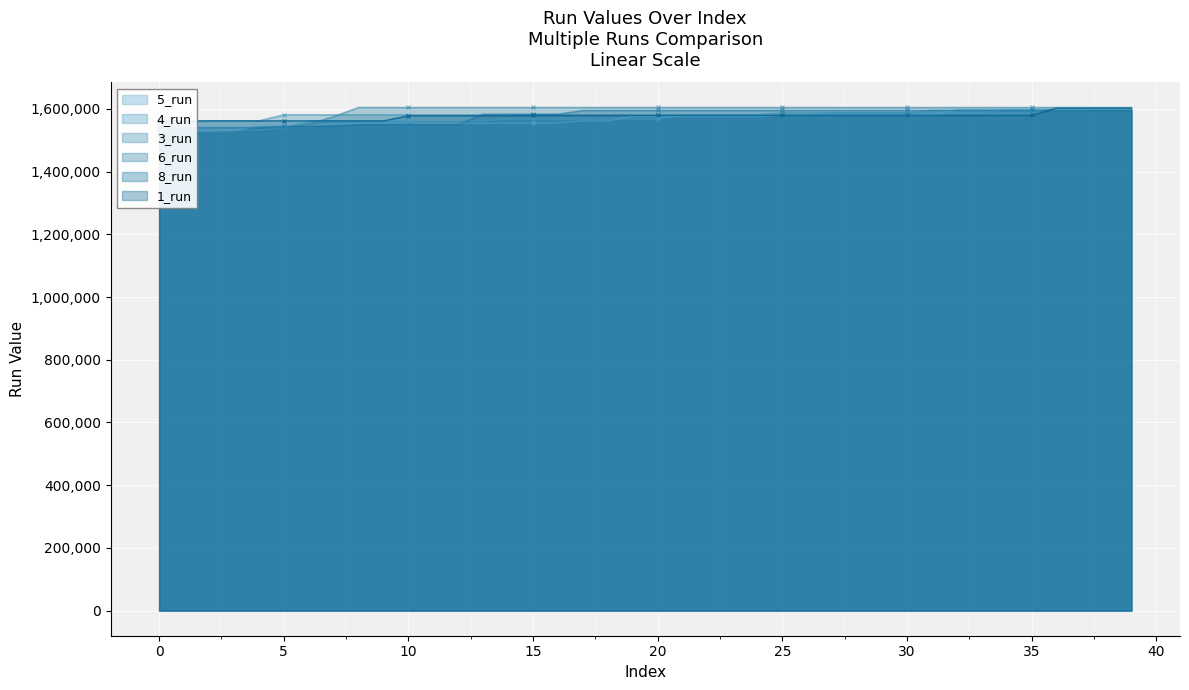

What is the difference between the second highest and second lowest values in the 5_run series?

68838